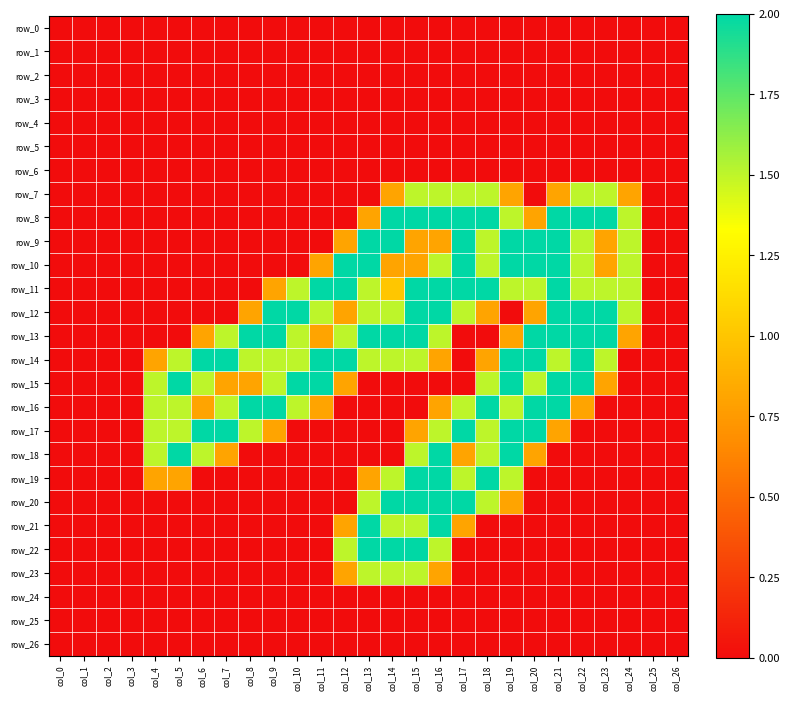

At which label is row_10 closest to 1?

col_11